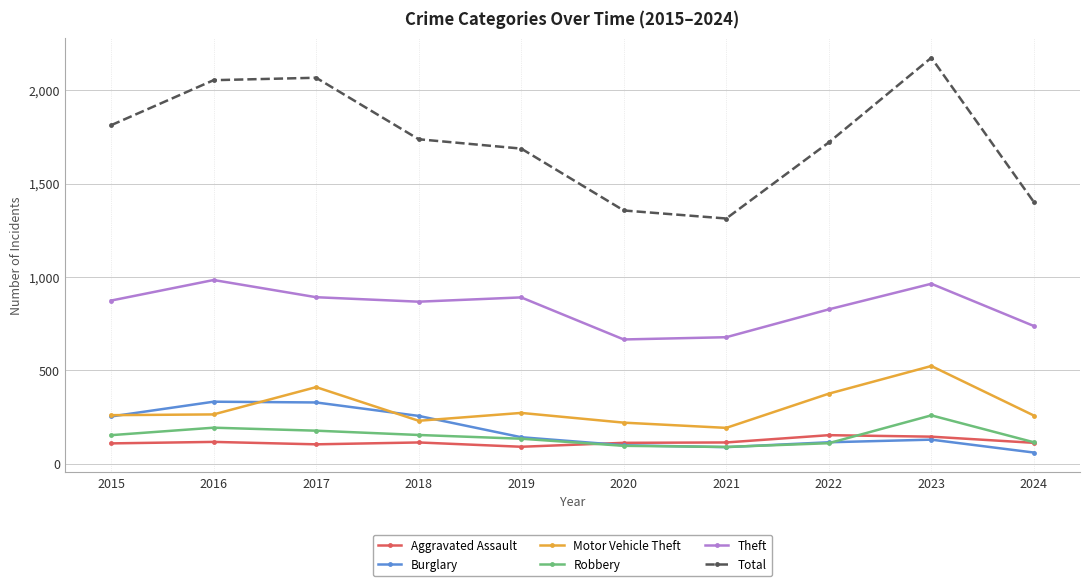

The Burglary series shows 254 at 2015. True or false?

True